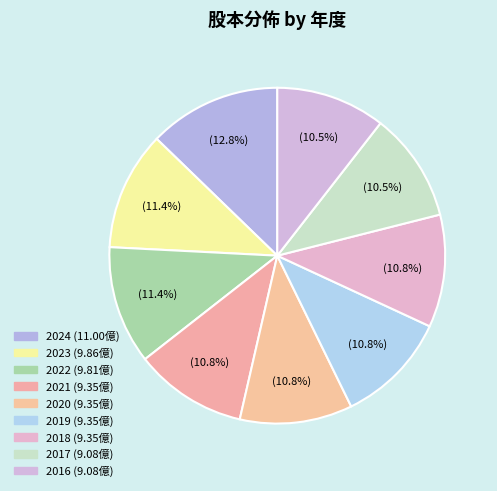

How many slices are in this pie chart?

9